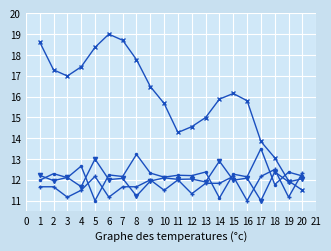

What is the total value across all series at 16?

51.0